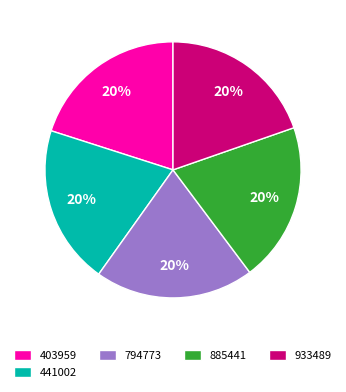

Does 403959 account for over 50% of the chart?

No